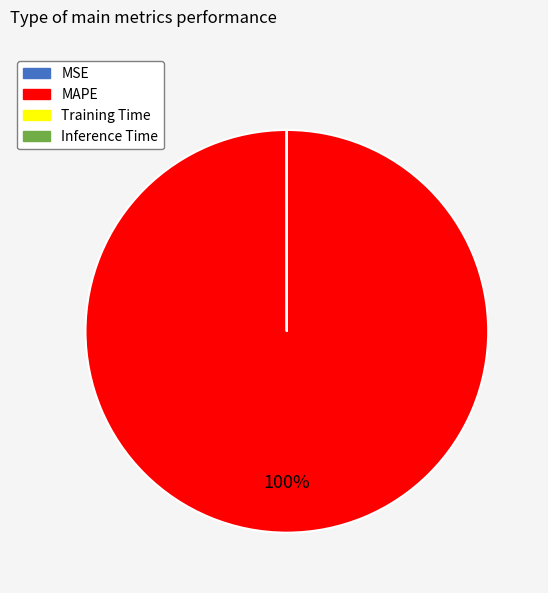

True or false: MAPE accounts for 100% of the total.

True